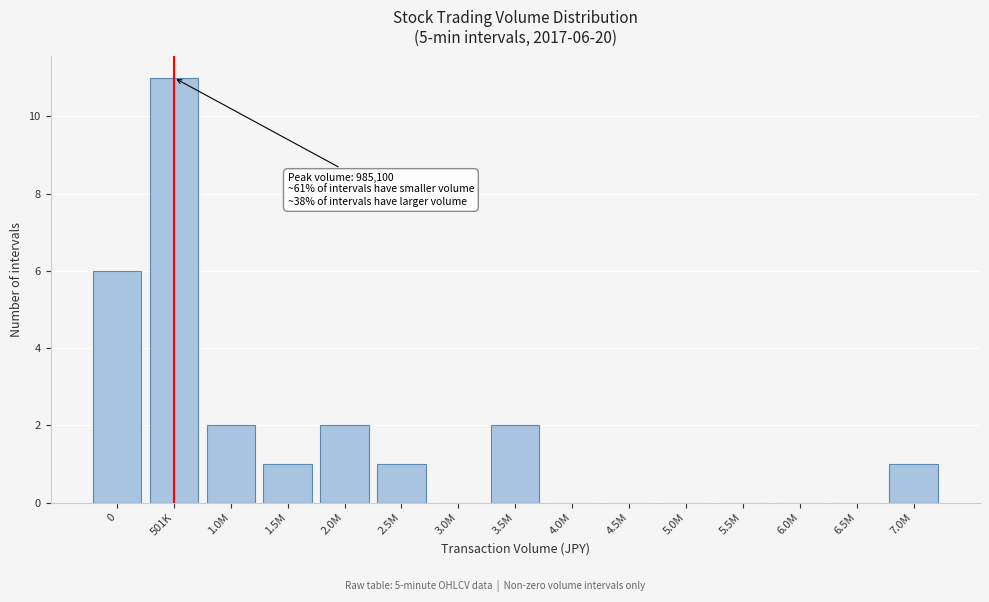

Reading right to left, list all the values displayed in this chart.

7.0M=1	6.5M=0	6.0M=0	5.5M=0	5.0M=0	4.5M=0	4.0M=0	3.5M=2	3.0M=0	2.5M=1	2.0M=2	1.5M=1	1.0M=2	501K=11	0=6